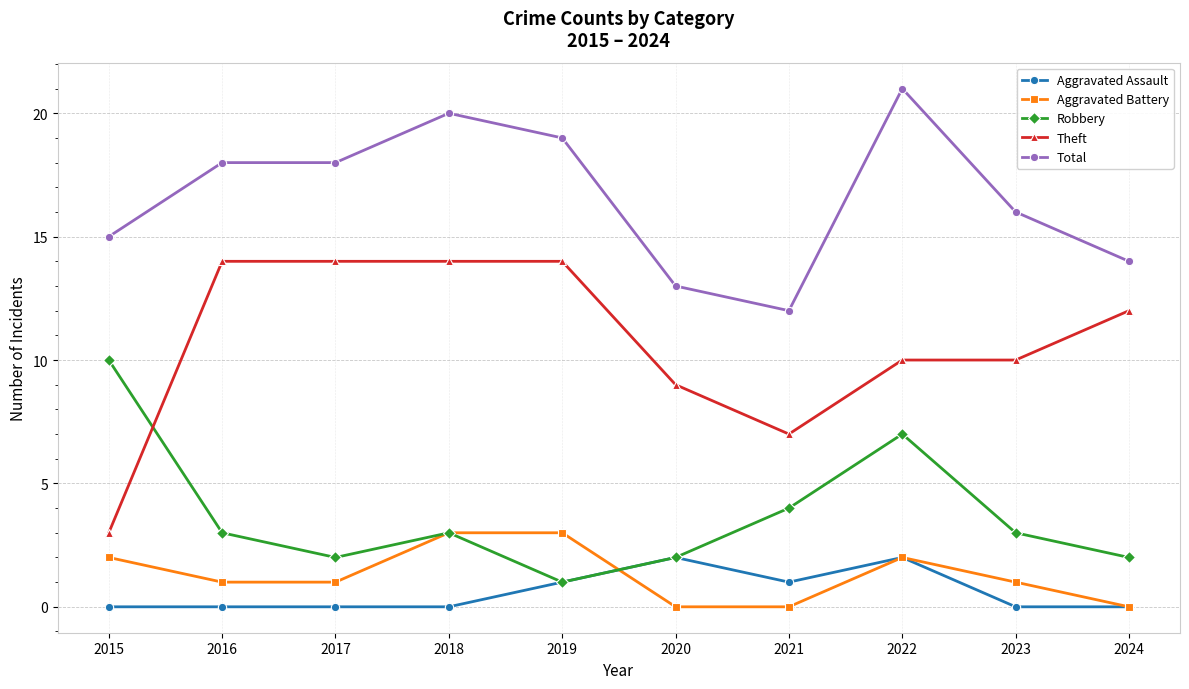

True or false: Robbery has more than 1 points higher than both neighbors.

True